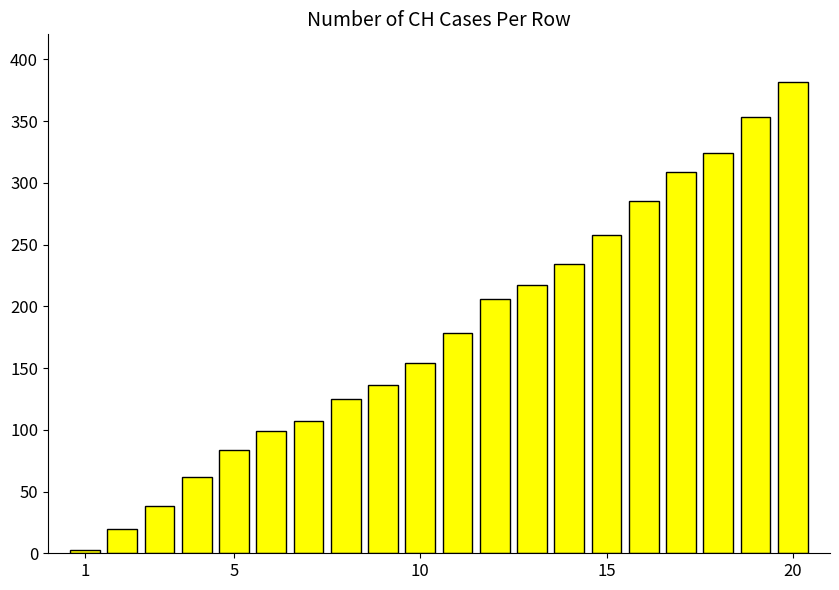

Reading left to right, extract all data points from this chart.

3	20	38	62	84	99	107	125	136	154	178	206	217	234	258	285	309	324	353	382